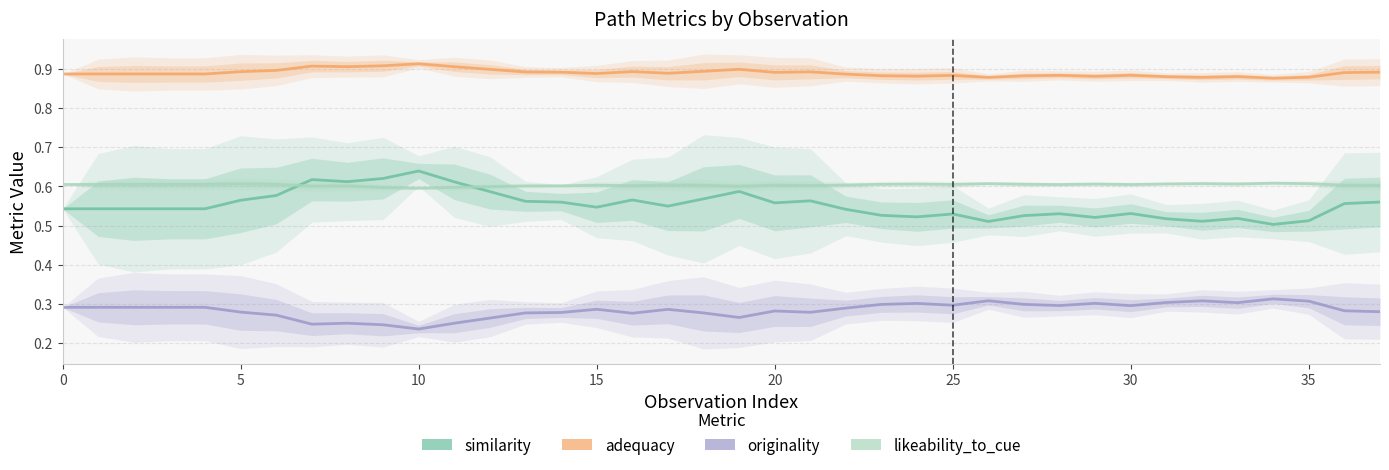

True or false: originality and similarity intersect in this chart.

False